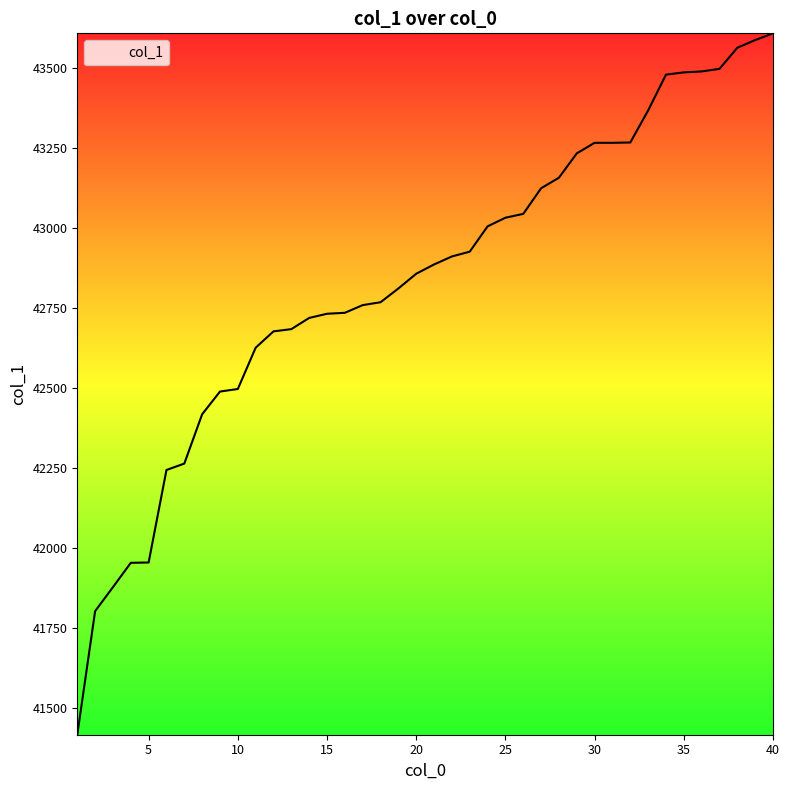

What is the smallest value displayed?

41417